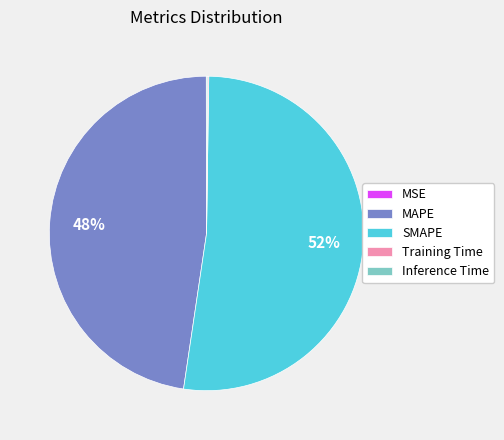

Is there any slice that represents more than half of the pie?

Yes